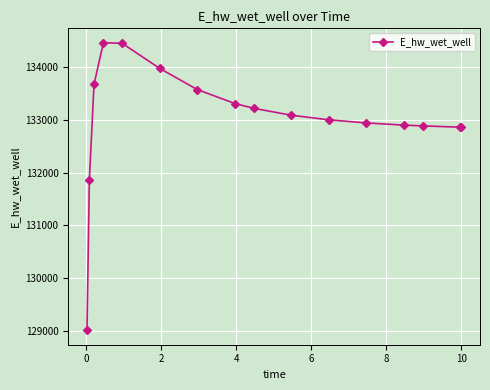

What is the value of the 8th point from the left?

133313.9